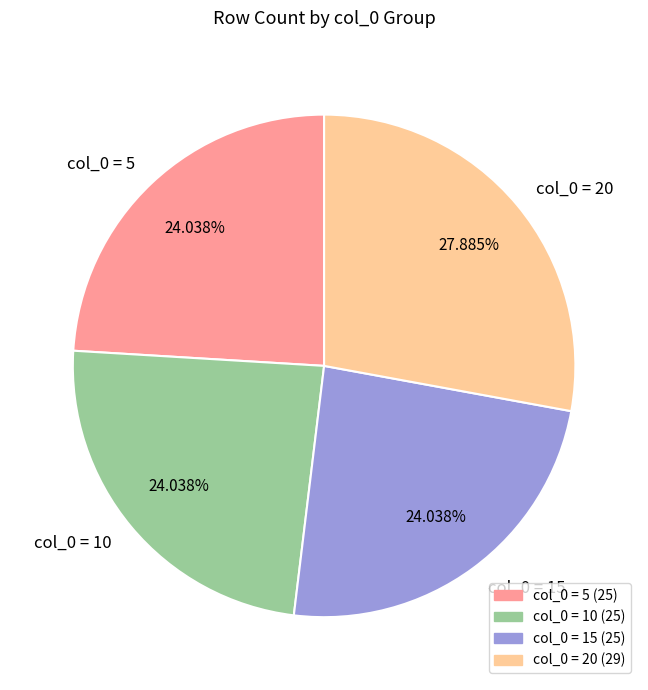

Is there any slice that represents more than half of the pie?

No